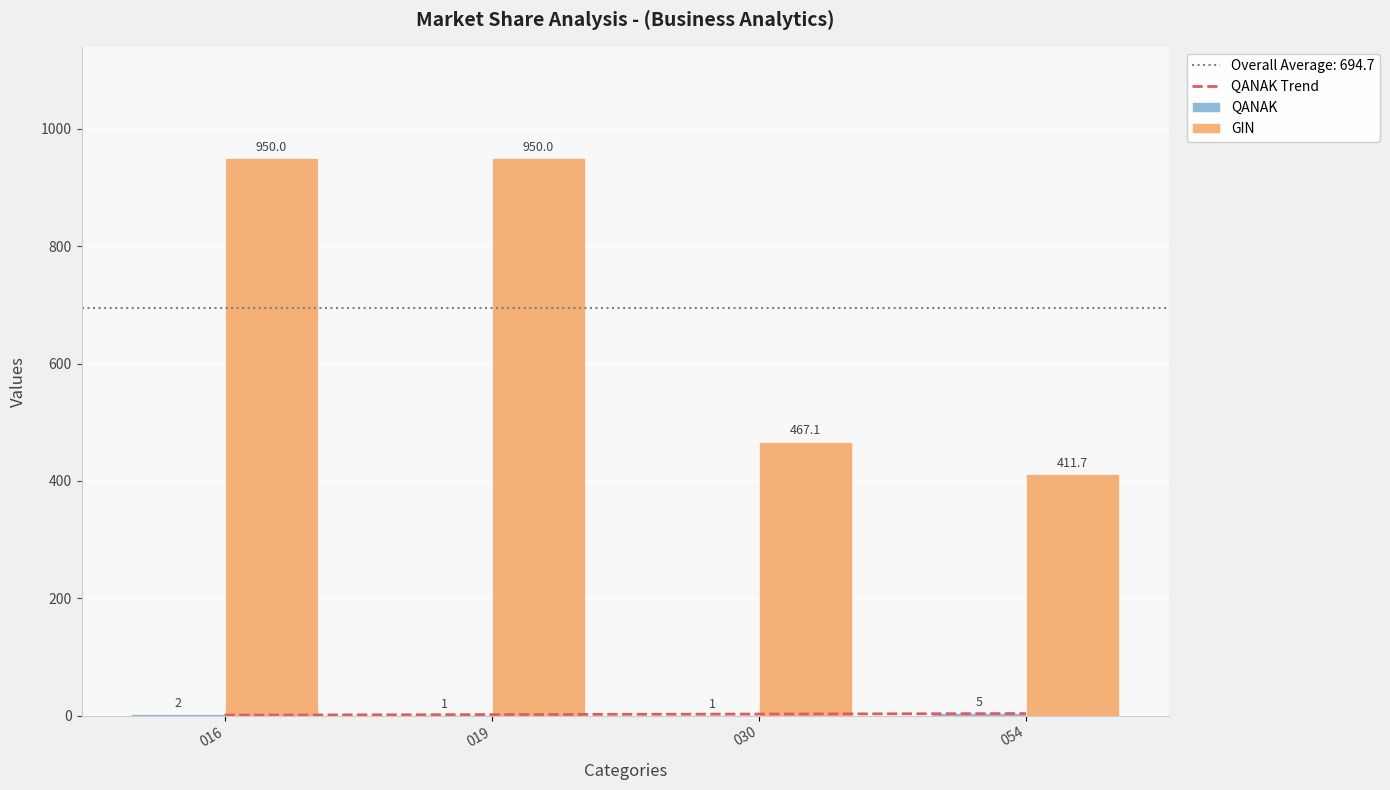

Are the bars grouped side by side (vs. stacked)?

Yes